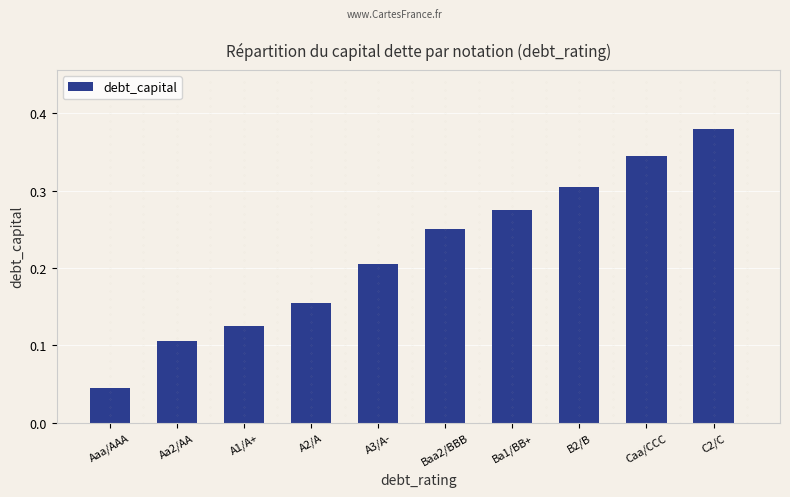

Which has a higher value, A1/A+ or A3/A-?

A3/A-